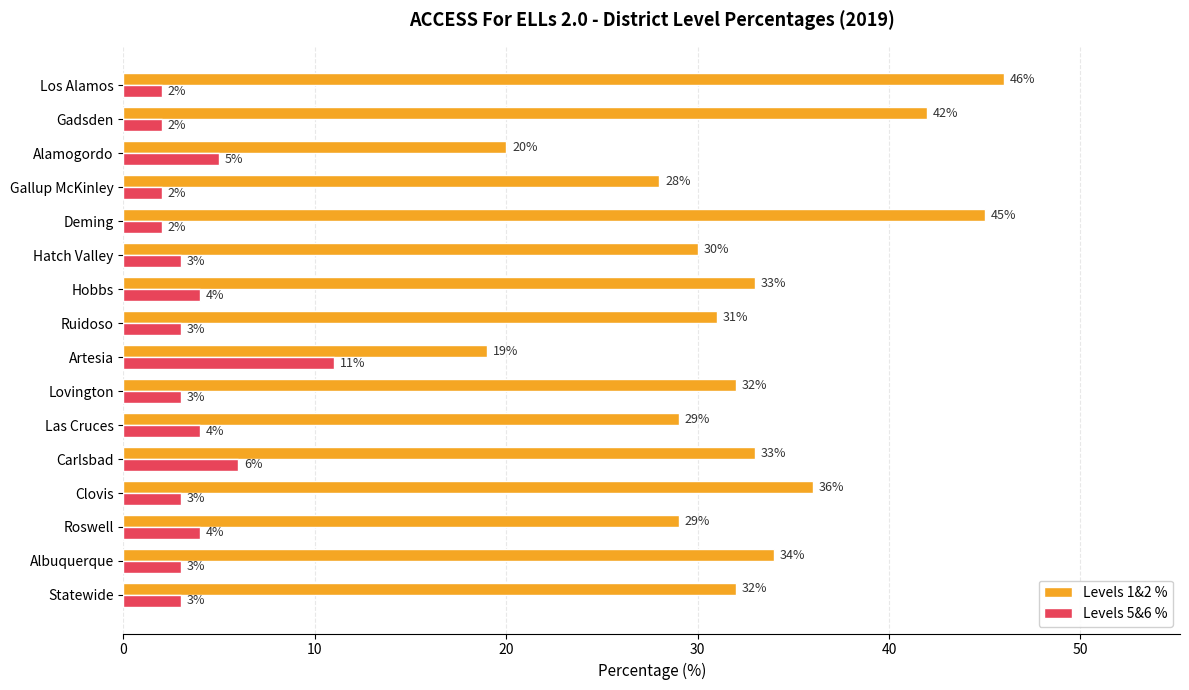

Which series has the largest range (max minus min)?

Levels 1&2 %